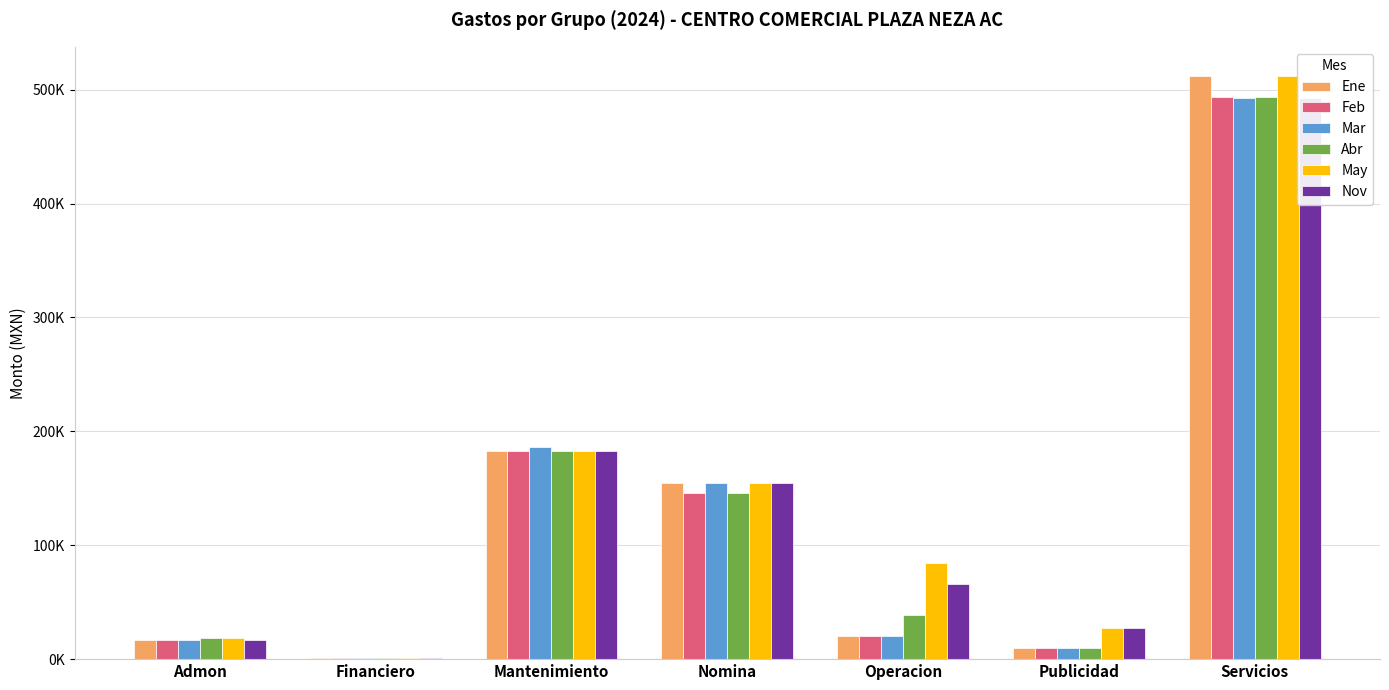

What is the label of the 5th bar from the left?

Operacion